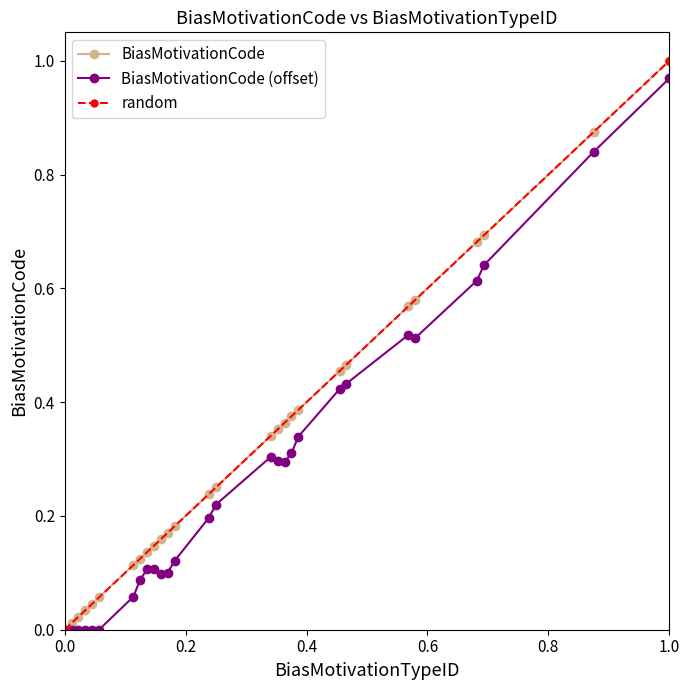

True or false: BiasMotivationCode and random intersect in this chart.

False